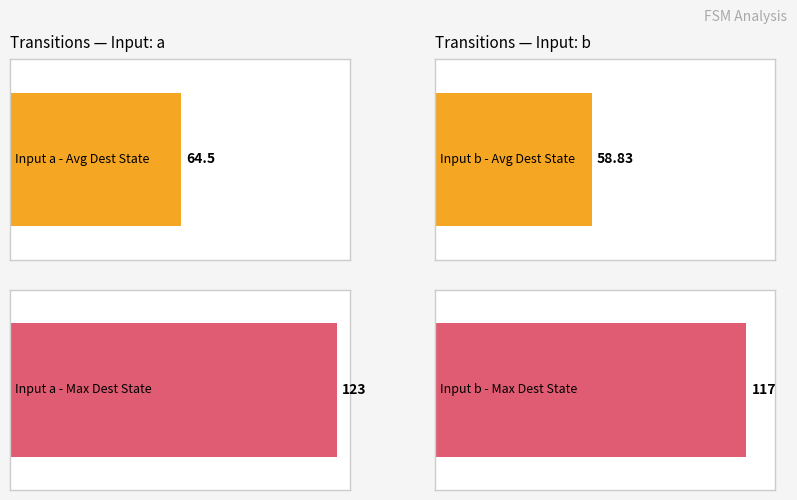

What is the minimum value for destination_state_a?

11